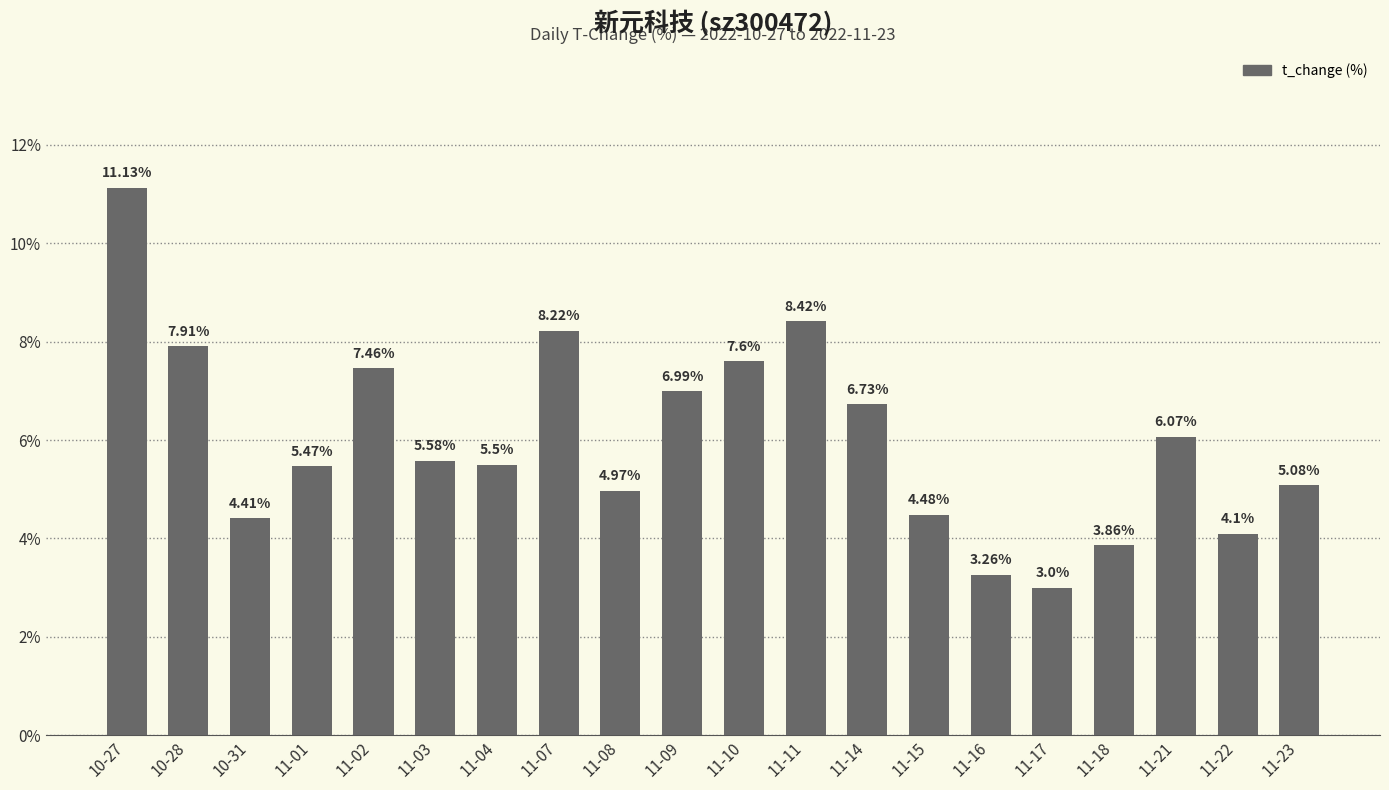

What is the difference between the maximum and minimum values?

8.1